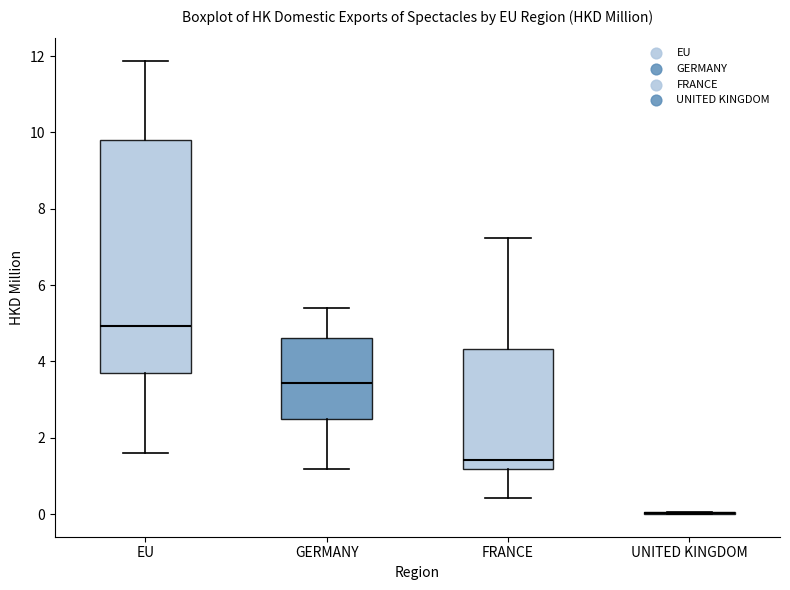

Comparing the boxes themselves (not the whiskers), which one is the tallest?

EU